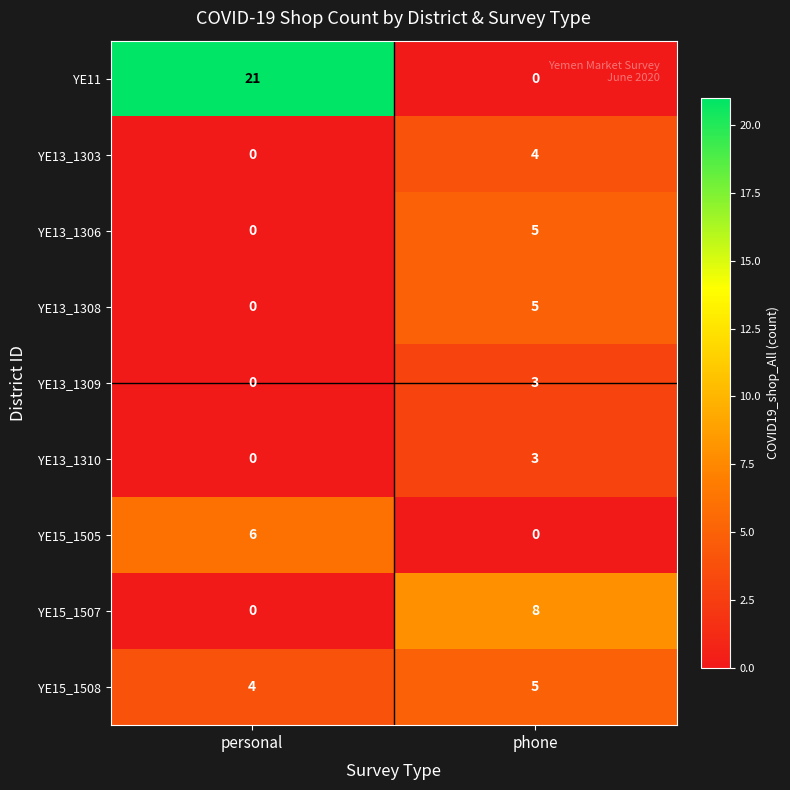

How many categories are shown in the chart?

2